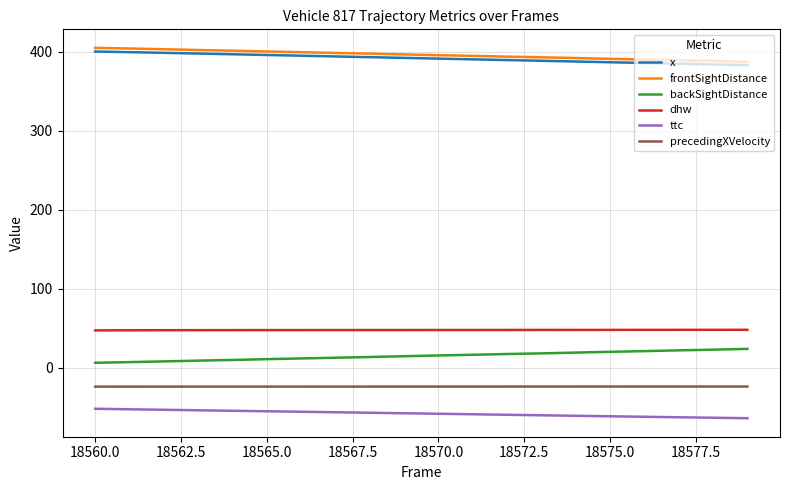

What is the smallest value displayed?

-63.8